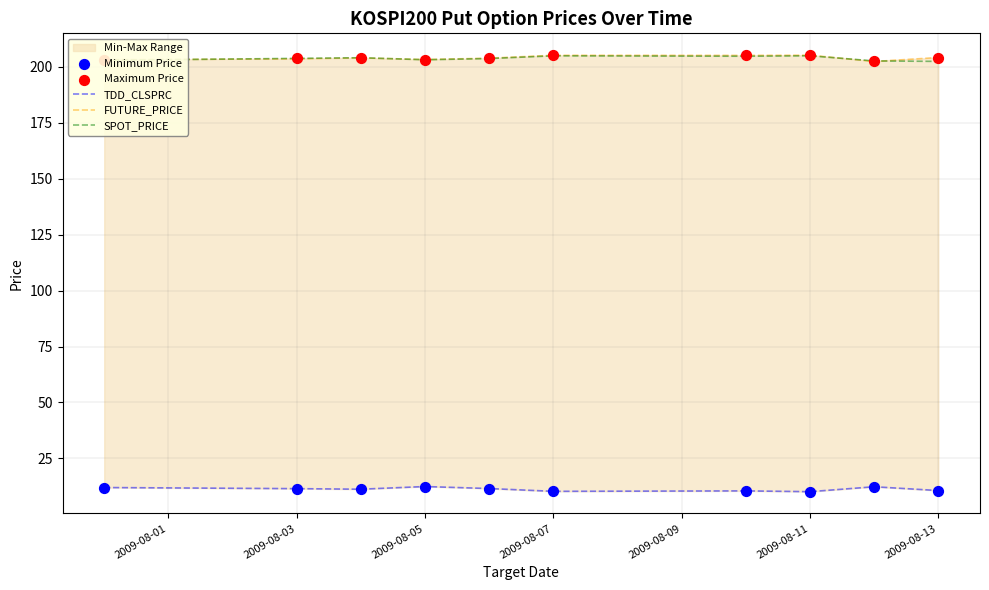

True or false: FUTURE_PRICE has a value of 205.2 at 2009-08-07.

True